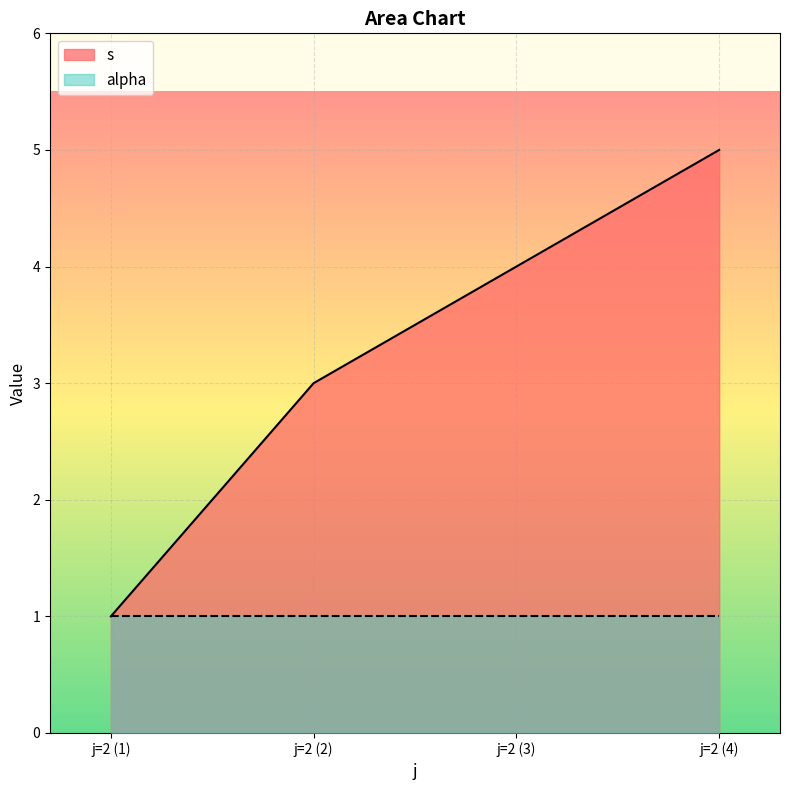

How many data points are above 4?

1